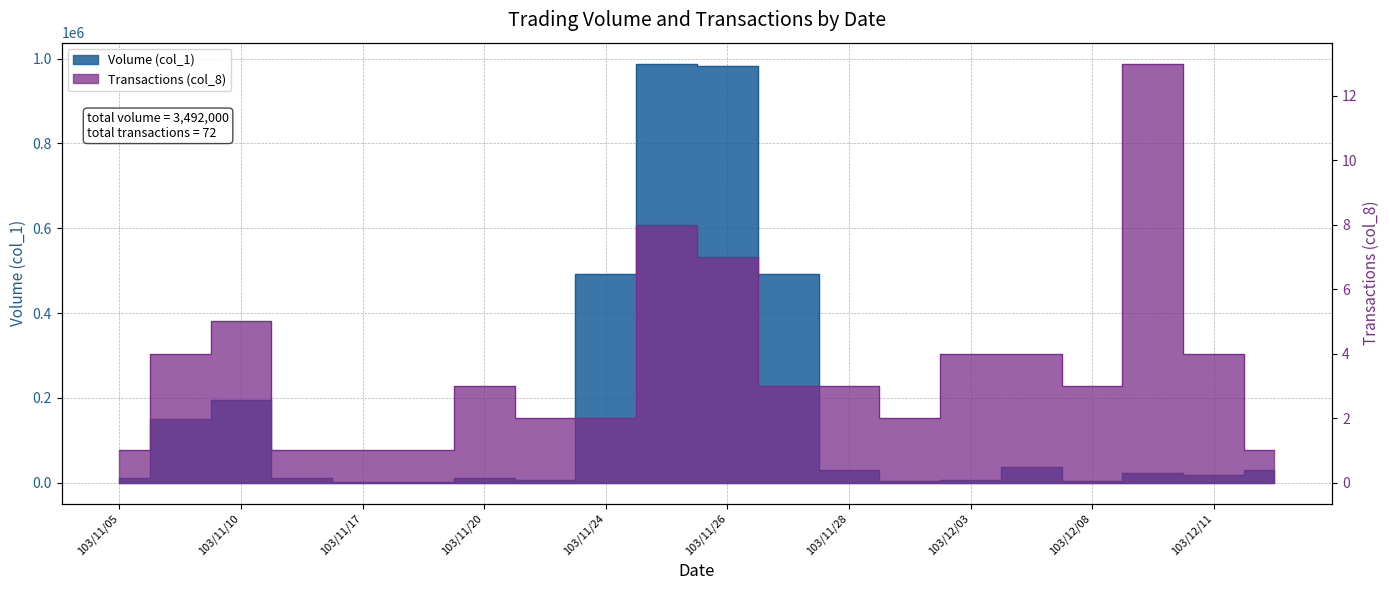

What is the sum of all Transactions (col_8) values?

72